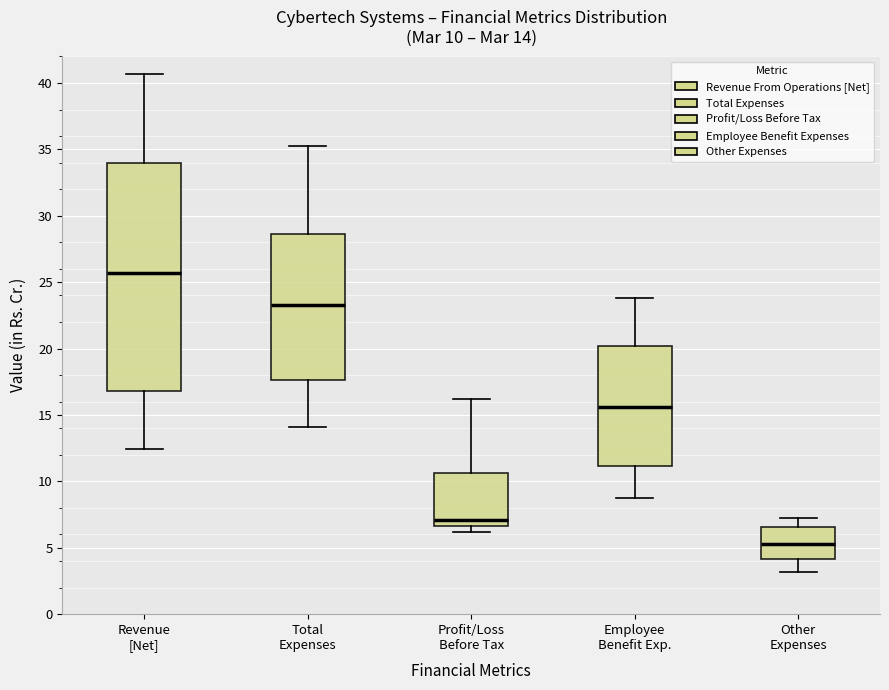

Which box is the tallest, from its lower edge to its upper edge?

Revenue [Net]